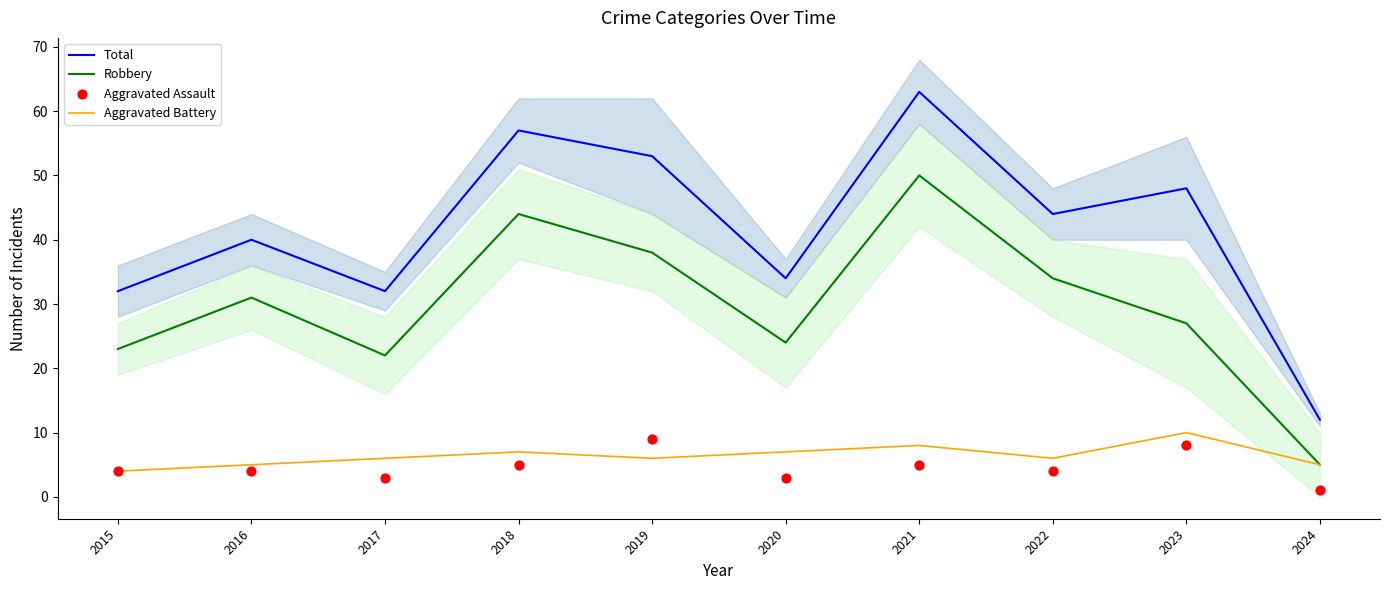

Which series contains the highest Y value?

Total